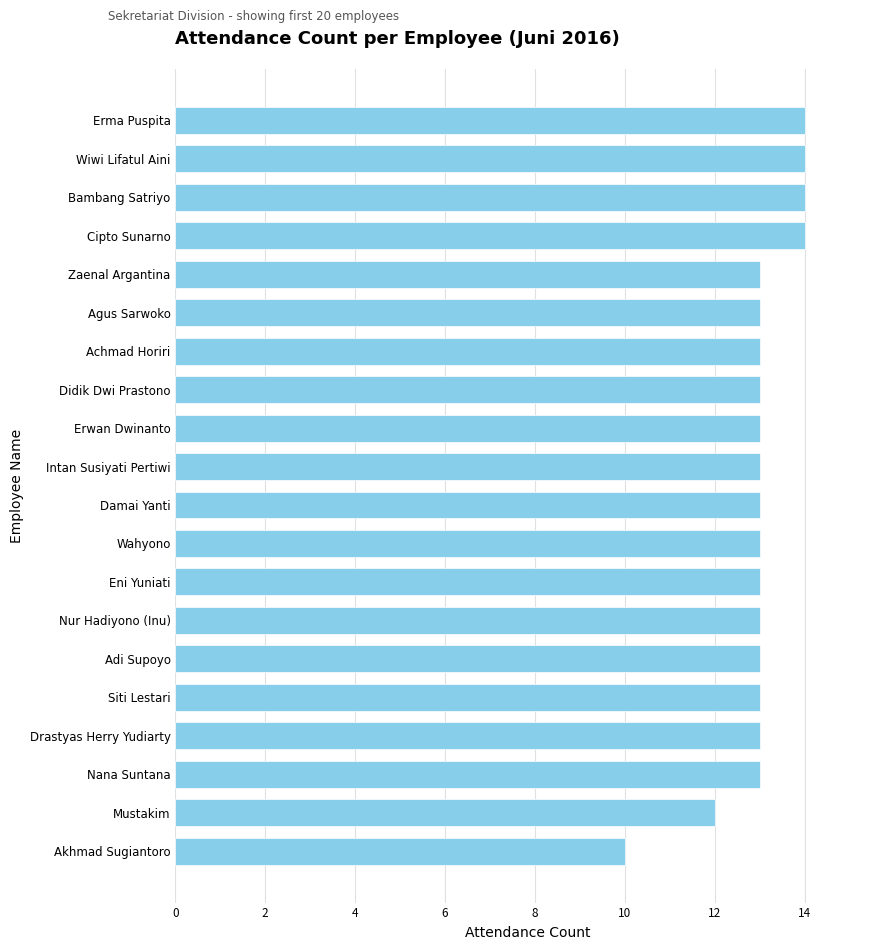

What is the change in value from Nana Suntana to Erma Puspita?

+1